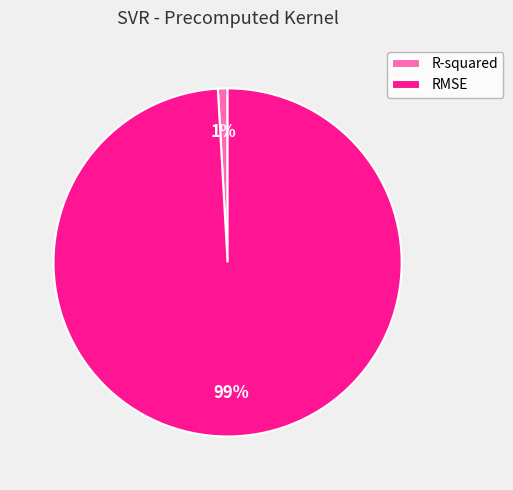

Which category accounts for the majority?

RMSE